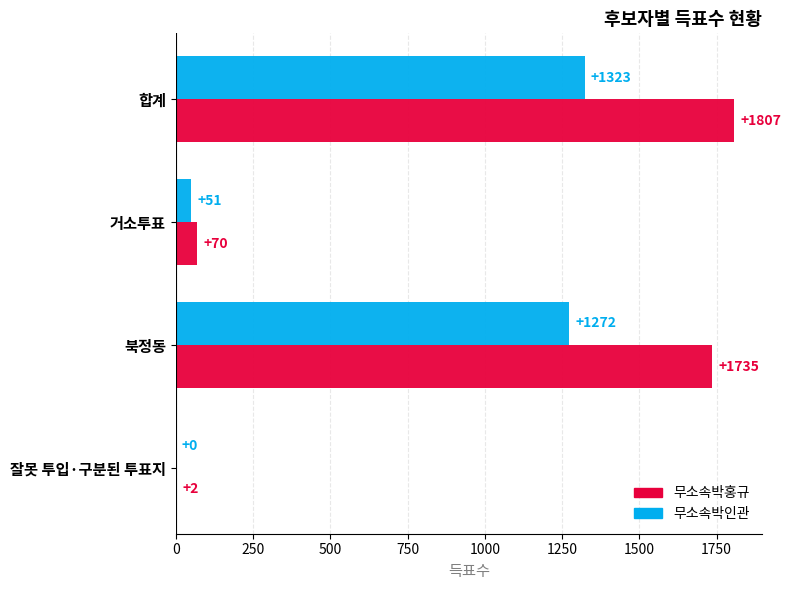

What value does the 무소속박인관 series have at 거소투표, to the nearest 100?

100